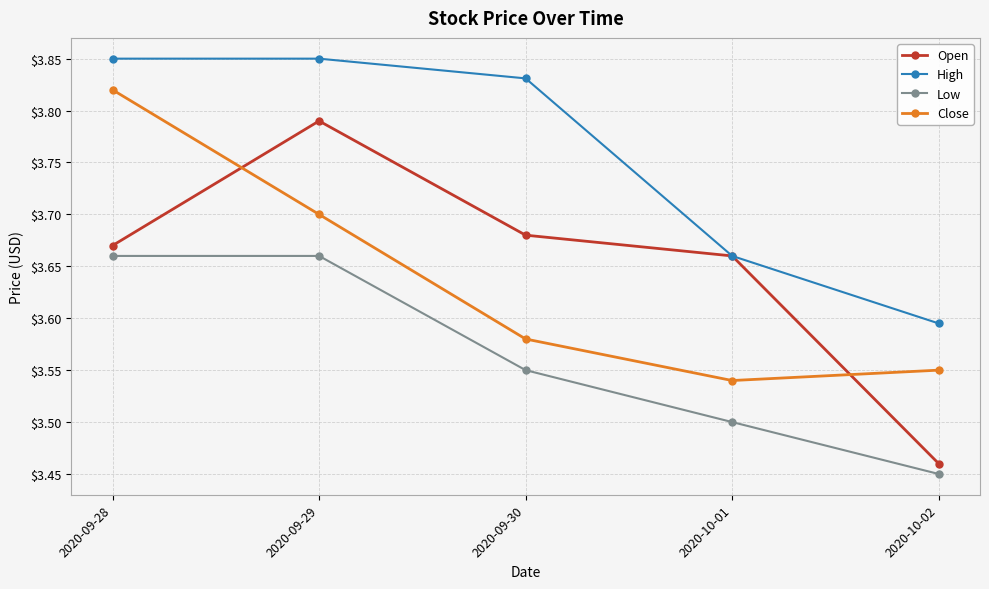

True or false: Low and Close cross at least once.

False